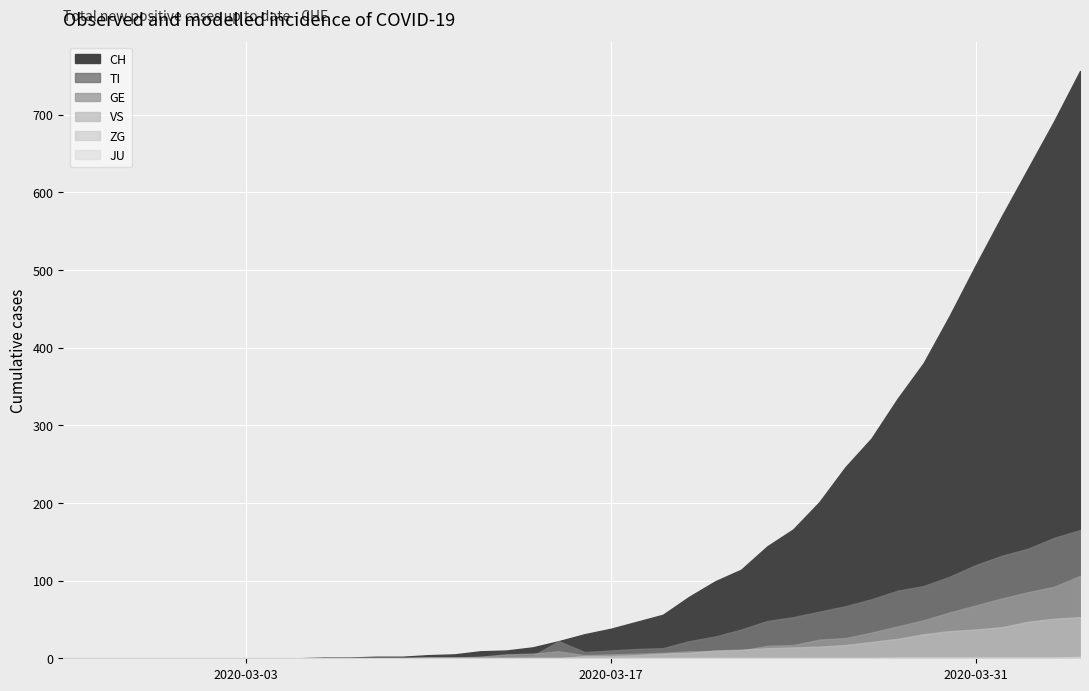

Reading right to left, what are all the values shown in this chart?

CH: 756	691	630	569	506	441	380	334	283	246	201	166	144	114	99	79	56	47	38	31	22	14	10	9	5	4	2	2	1	1	0	0	0	0	0	0	0	0	0	0
TI: 165	155	141	132	120	105	93	87	76	67	60	53	48	37	28	22	13	12	10	8	22	3	1	1	1	1	0	0	0	0	0	0	0	0	0	0	0	0	0	0
GE: 106	92	85	77	68	59	49	41	33	26	24	17	16	10	9	9	7	6	5	4	9	6	5	2	1	1	0	0	0	0	0	0	0	0	0	0	0	0	0	0
JU: 0	0	0	0	0	0	0	0	0	0	0	0	0	0	0	0	0	0	0	0	0	0	0	0	0	0	0	0	0	0	0	0	0	0	0	0	0	0	0	0
VS: 53	51	47	40	37	35	31	25	21	17	15	14	13	11	10	7	6	4	3	3	0	0	0	0	0	0	0	0	0	0	0	0	0	0	0	0	0	0	0	0
ZG: 2	1	1	1	1	1	1	1	0	0	0	0	0	0	0	0	0	0	0	0	0	0	0	0	0	0	0	0	0	0	0	0	0	0	0	0	0	0	0	0